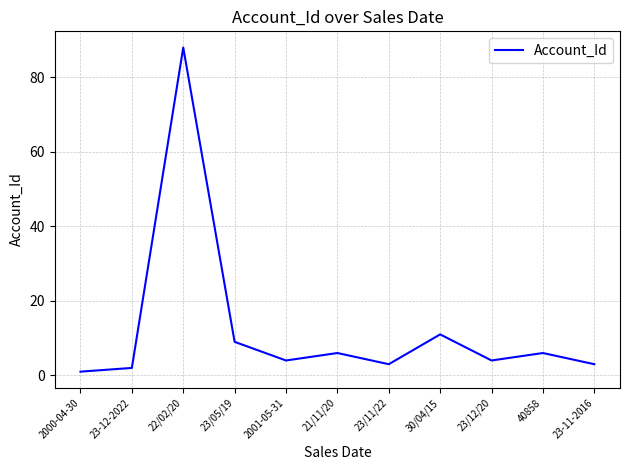

What is the ratio of the value at 22/02/20 to the value at 30/04/15?

8.0